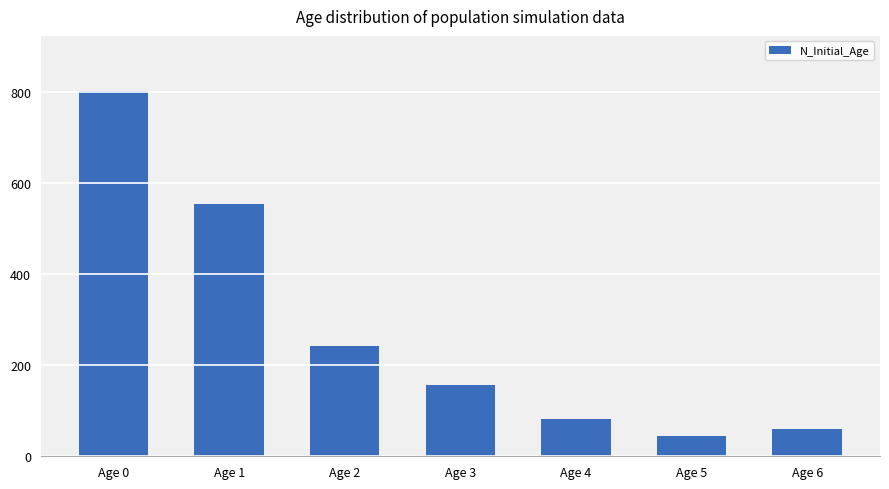

What is the sum of all values?

1944